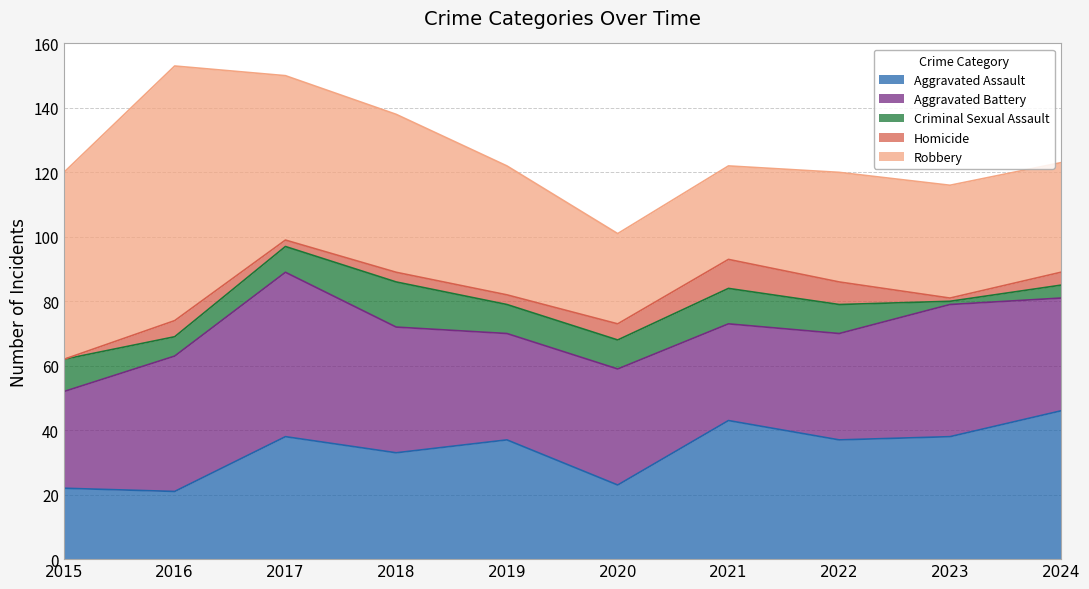

At how many categories does at least one series exceed 29?

10